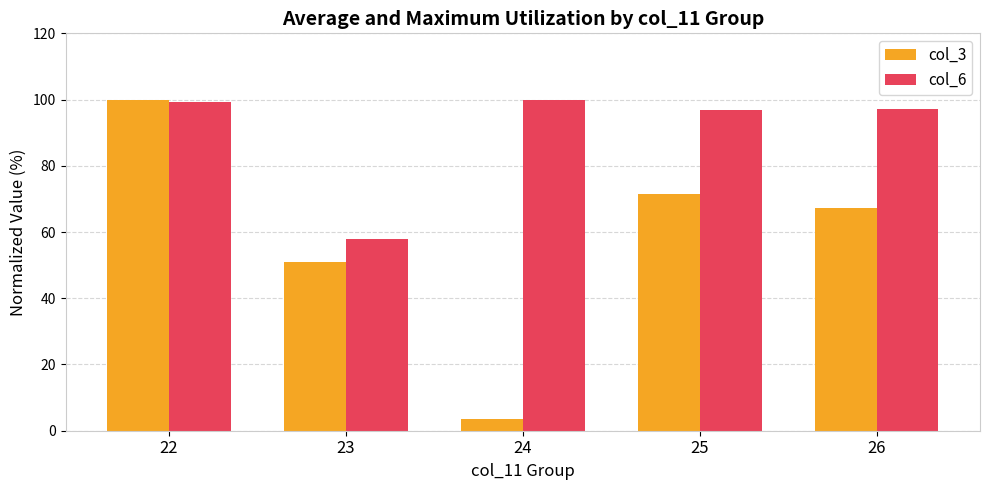

What is the sum of all col_6 values?

451.2